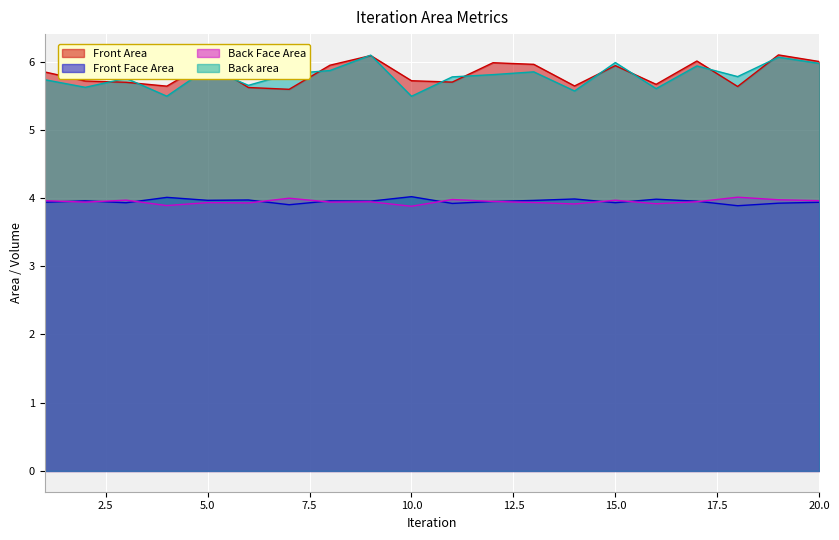

The Front Face Area series shows 3.9 at 20.0. True or false?

True